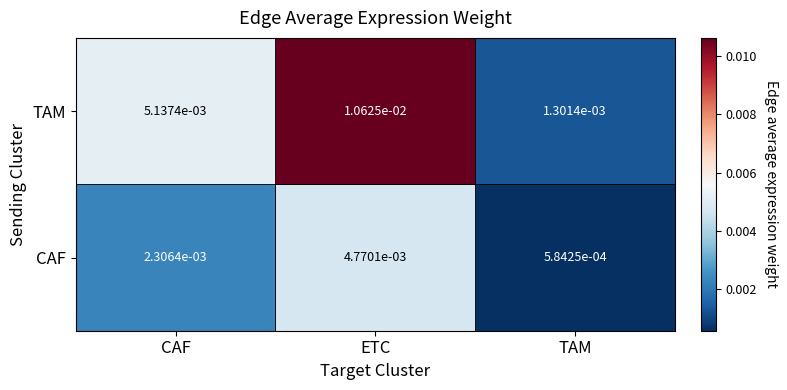

At ETC, list the series in order from smallest to largest.

CAF, TAM